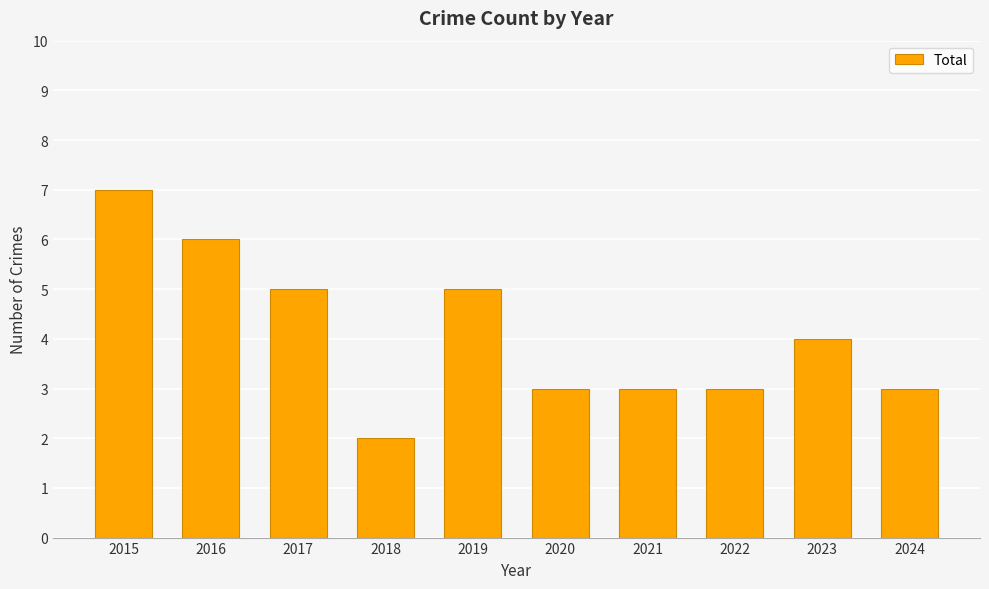

Is it true that the value at 2017 is 5?

True